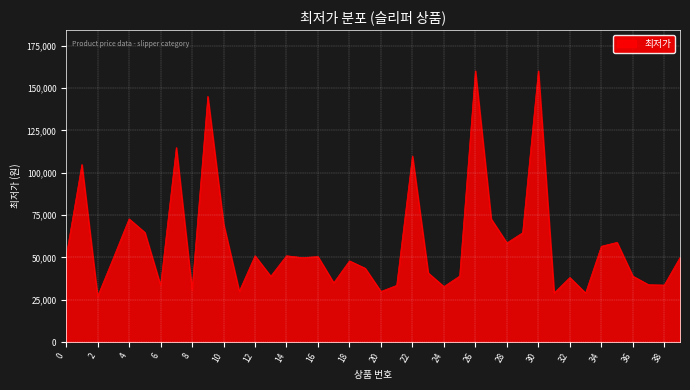

What is the smallest value displayed?

27000